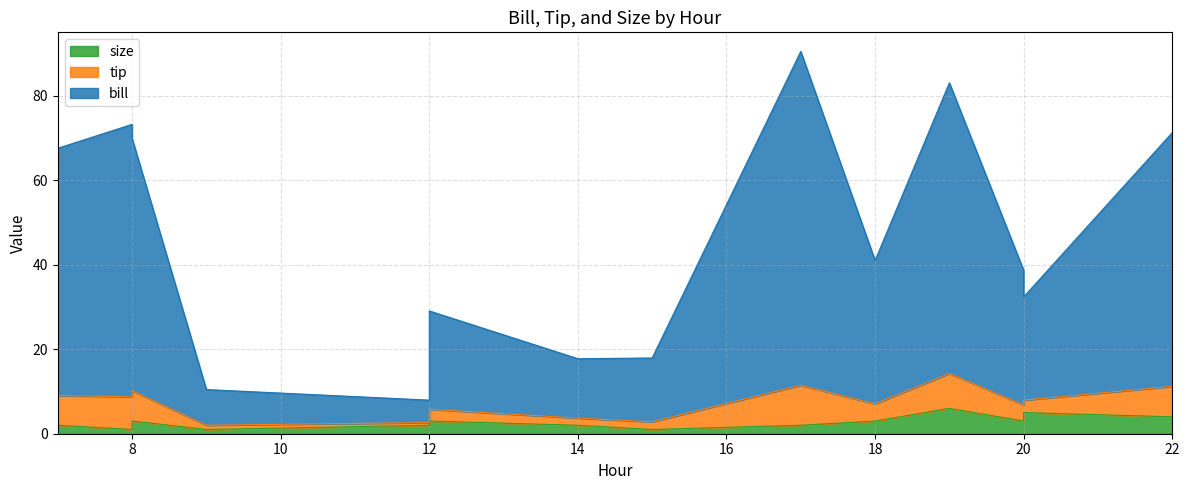

Where does the bill series first go above 40?

7